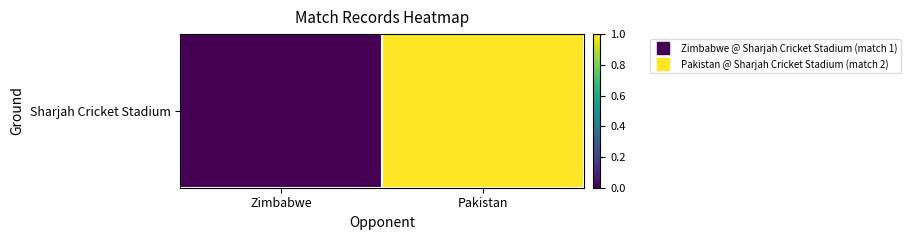

Which label corresponds to the largest value in the chart?

Pakistan